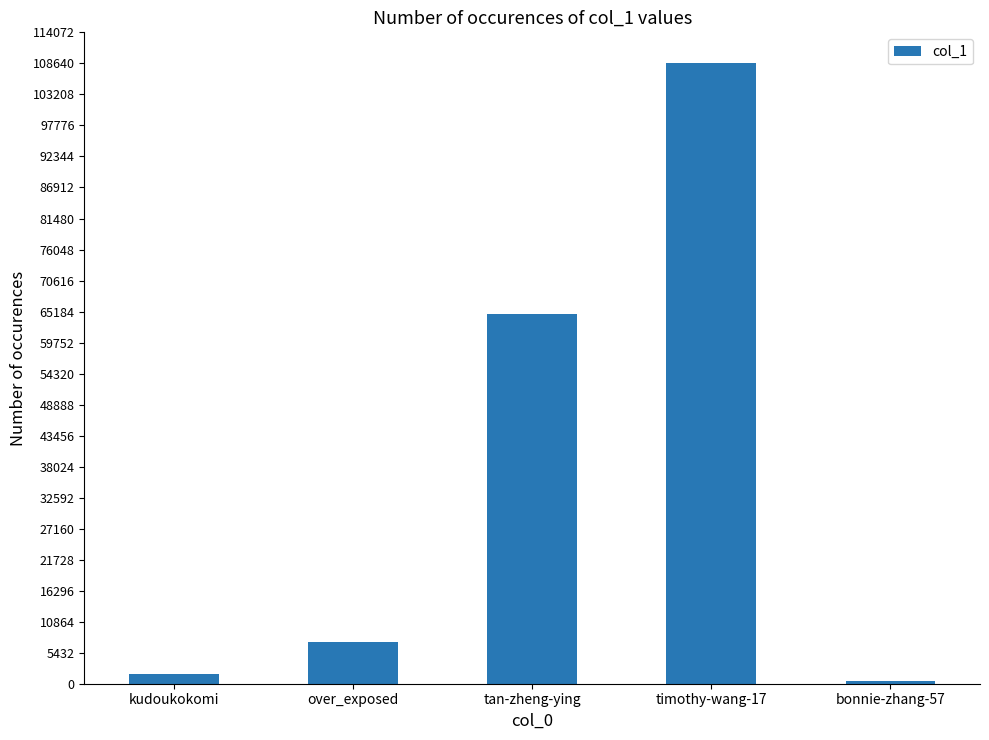

How many bars are there in total?

5